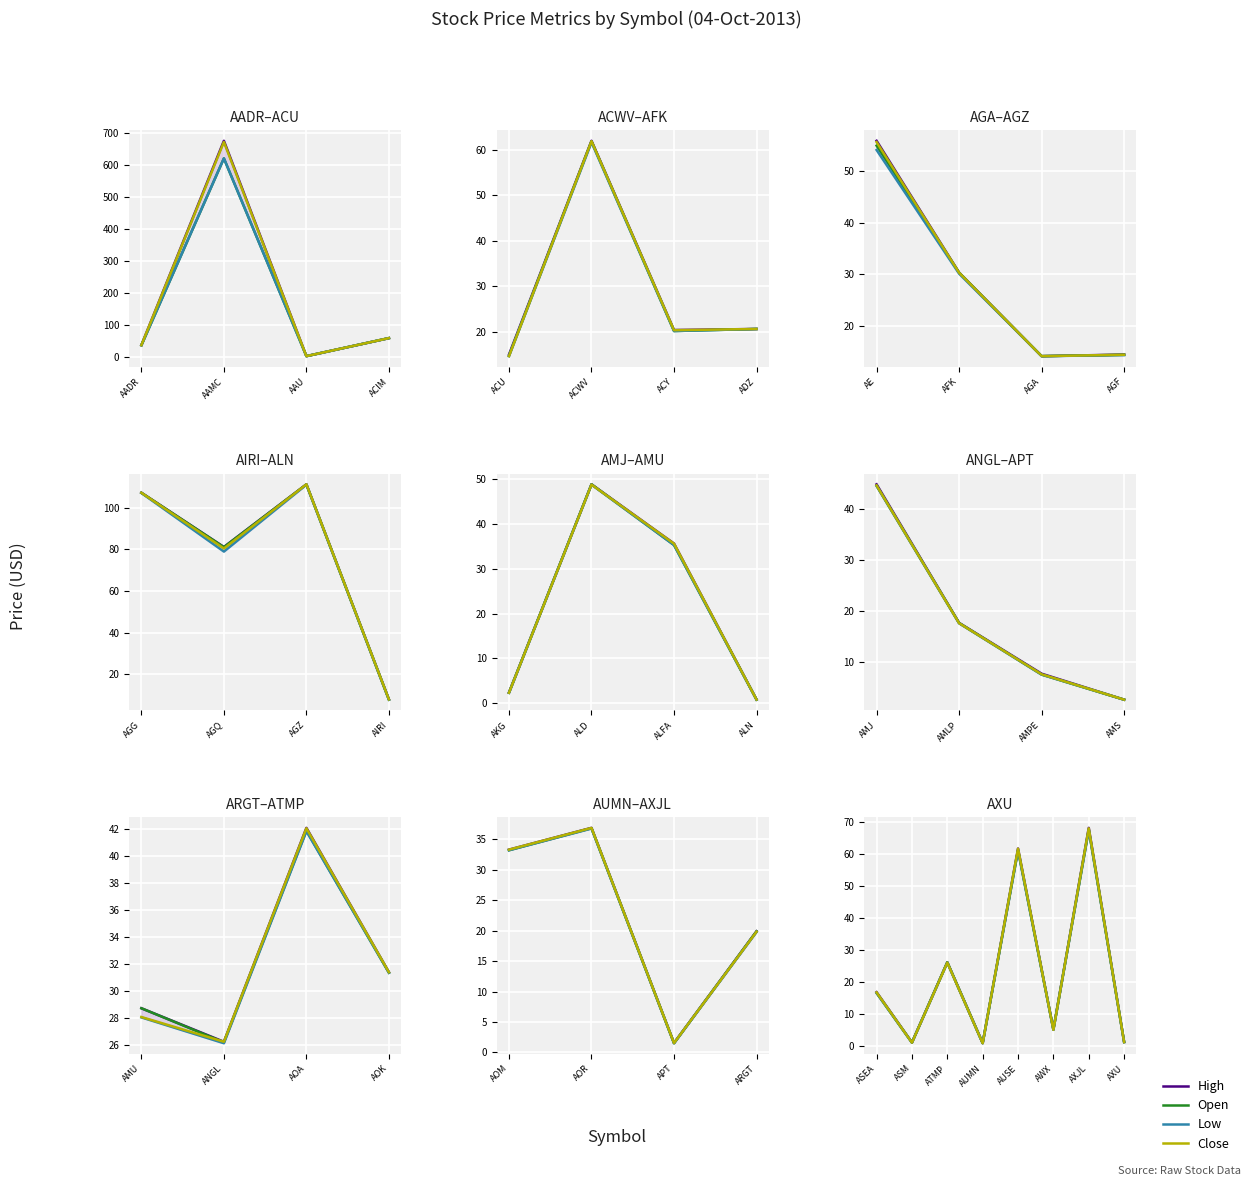

What is the total value across all series at AWX?

20.6